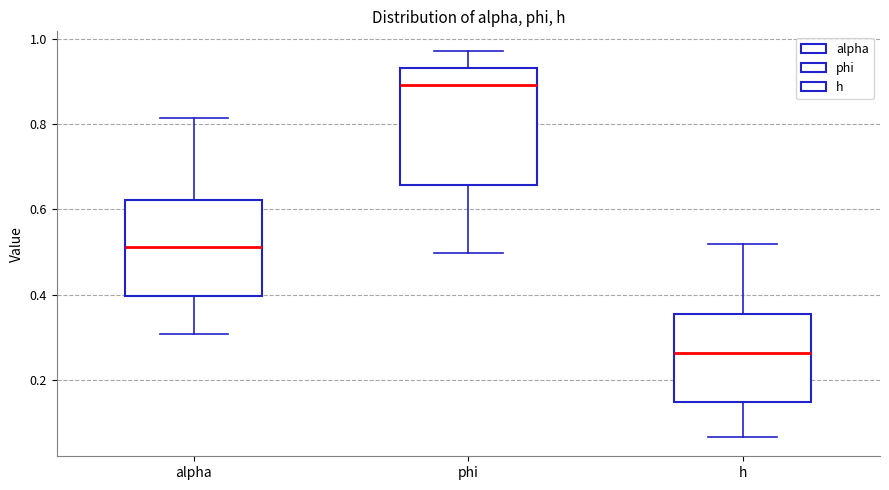

Reading left to right, read every box against the y-axis: the position of its median line, the range the box covers, and the ends of its whiskers. The values are not printed on the chart, so give them approximately, as read against the axis.

alpha: median 0.52, box 0.40 to 0.62, whiskers 0.30 to 0.82
phi: median 0.90, box 0.66 to 0.94, whiskers 0.50 to 0.98
h: median 0.26, box 0.14 to 0.36, whiskers 0.06 to 0.52